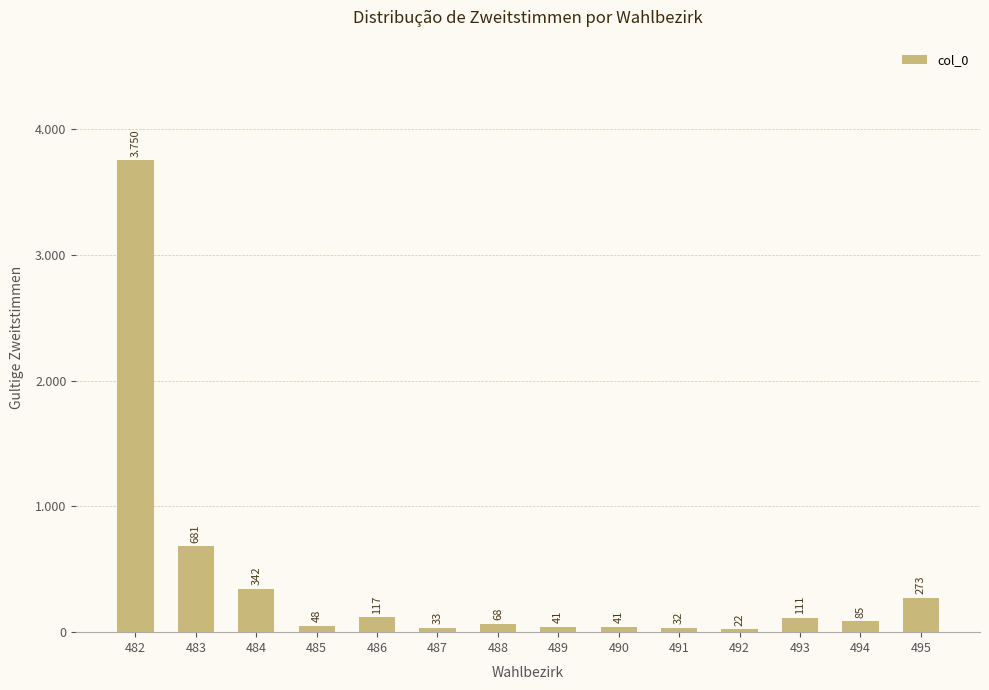

Reading left to right, extract all data points from this chart.

482=3750	483=681	484=342	485=48	486=117	487=33	488=68	489=41	490=41	491=32	492=22	493=111	494=85	495=273